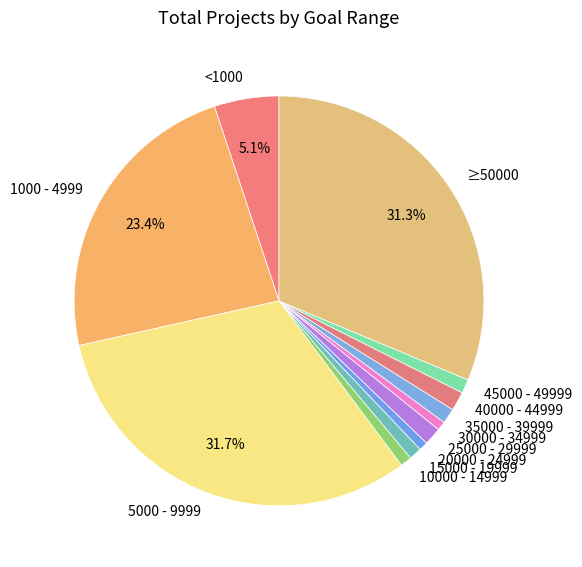

True or false: 35000 - 39999 accounts for 11% of the total.

False